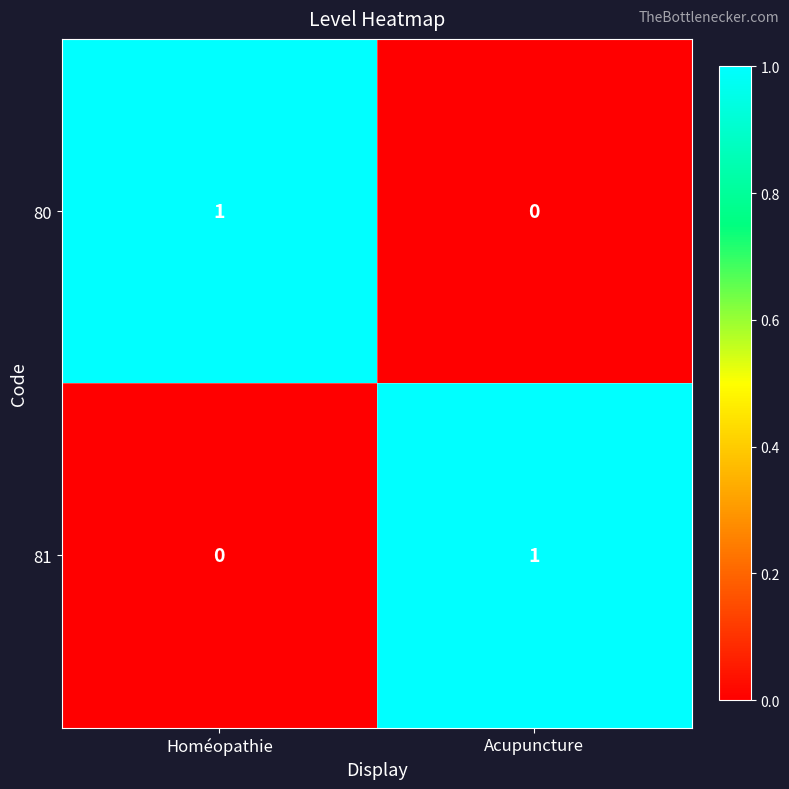

Is it true that 81 equals 1 at Acupuncture?

True